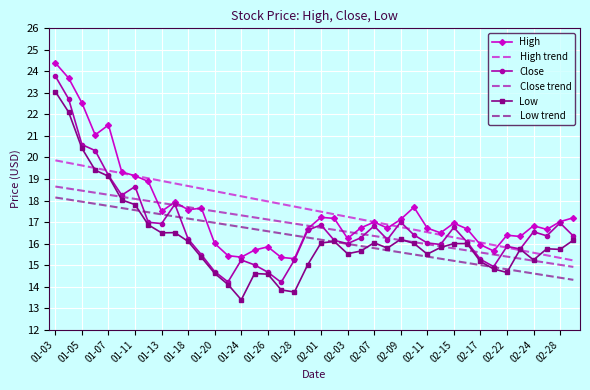

What is the smallest value displayed?

13.4